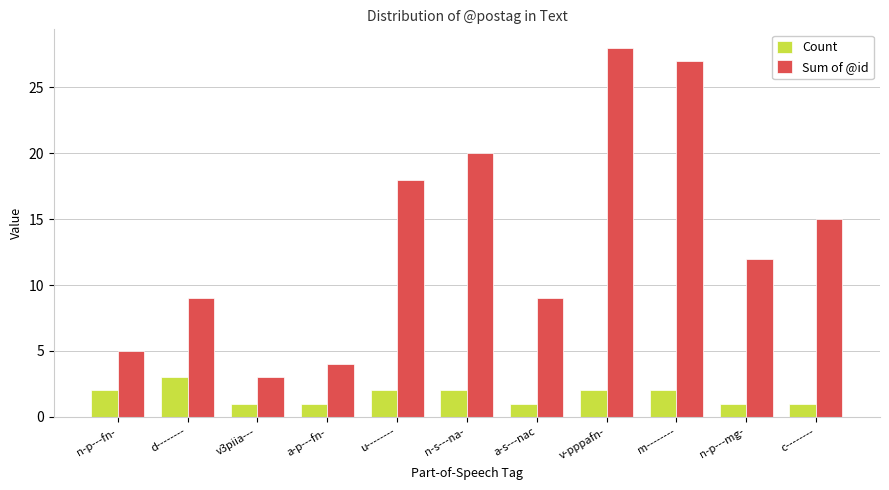

What is the value of the Sum of @id bar at the 2nd from the left?

9